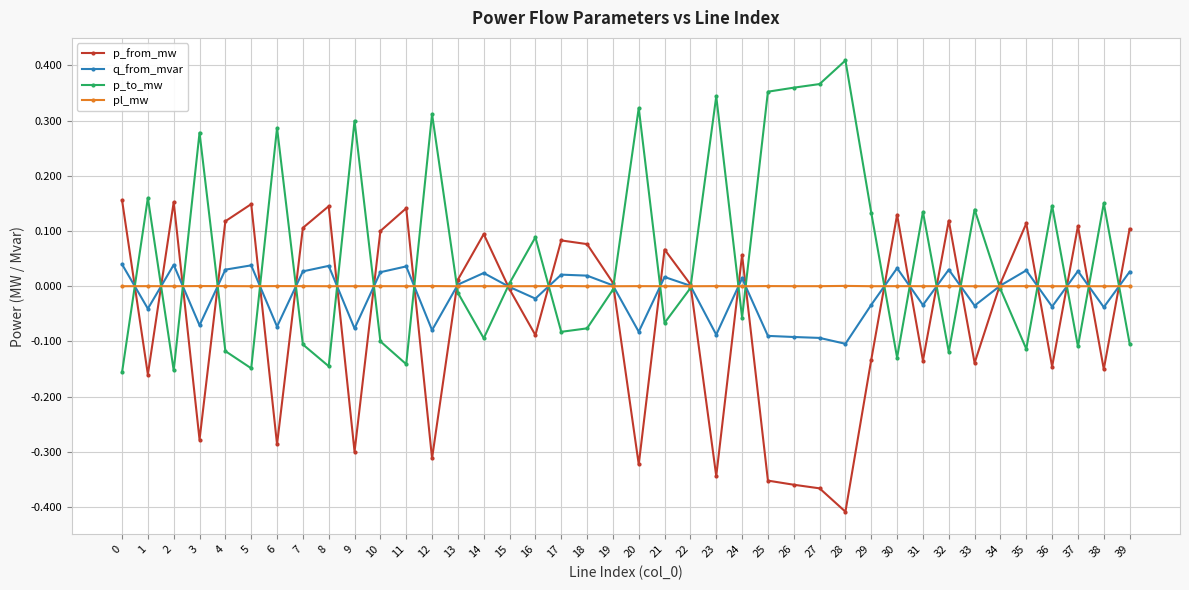

Count the number of data series in this chart.

4